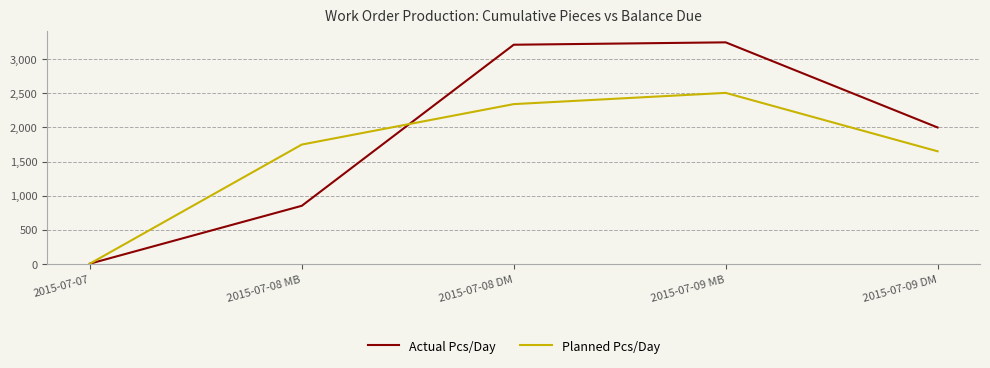

In Planned Pcs/Day, how many points are higher than both neighbors (excluding endpoints)?

1